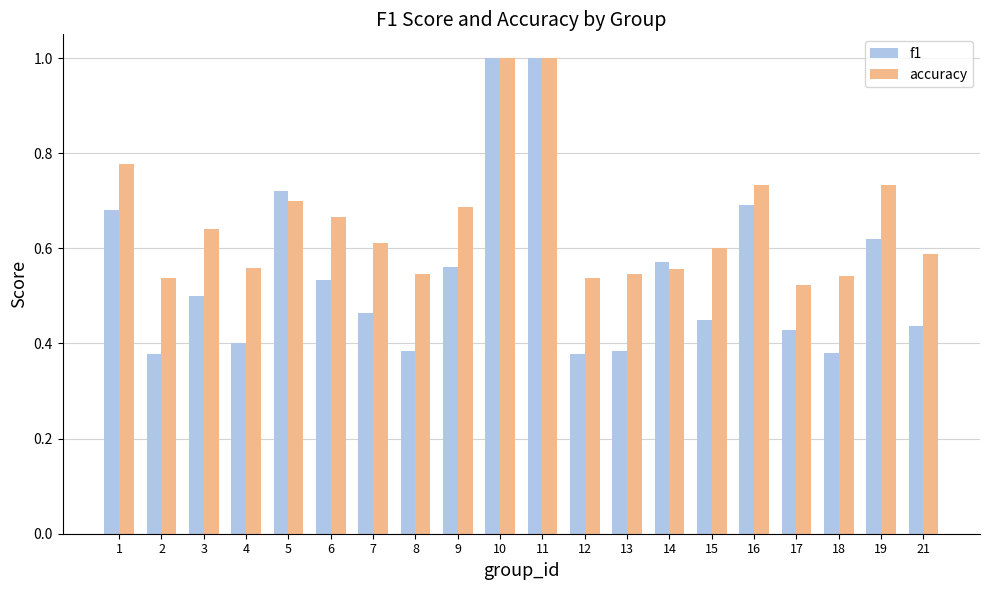

How many groups of bars are there?

20